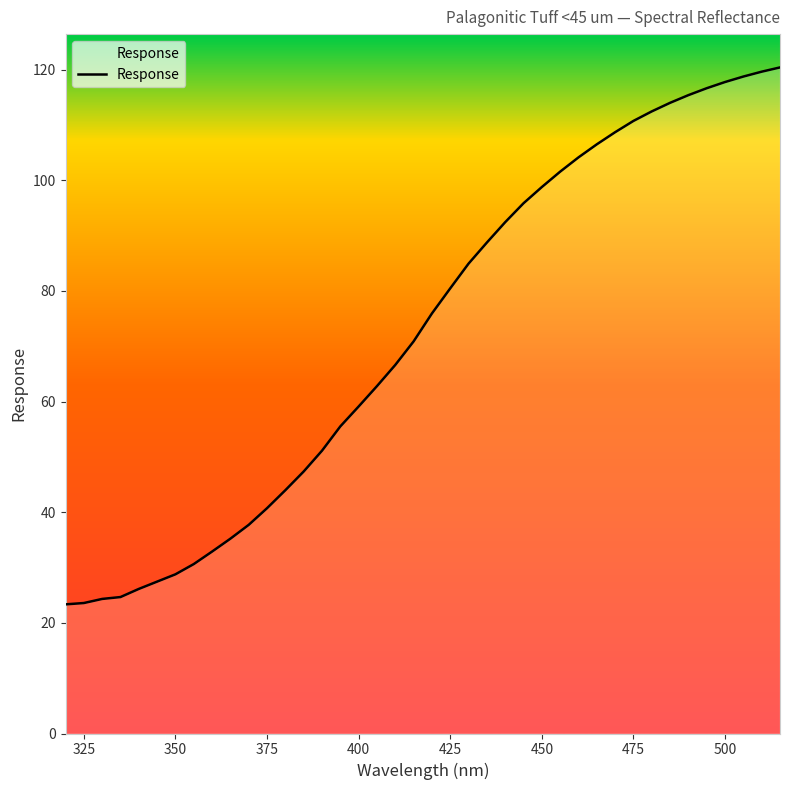

What is the smallest value displayed?

23.3